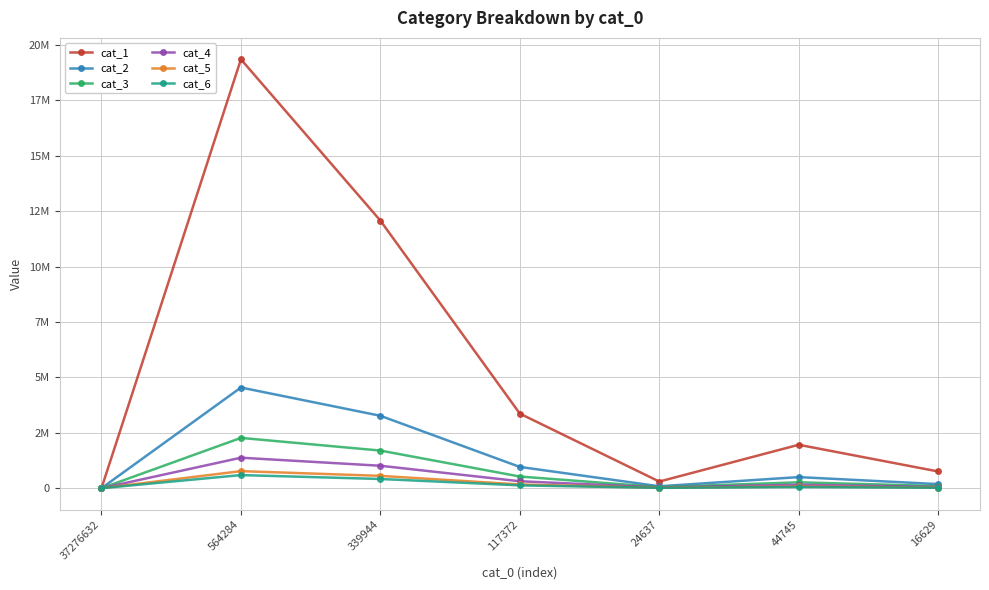

What is the approximate value of cat_6 at 44745, to the nearest 50?

53300